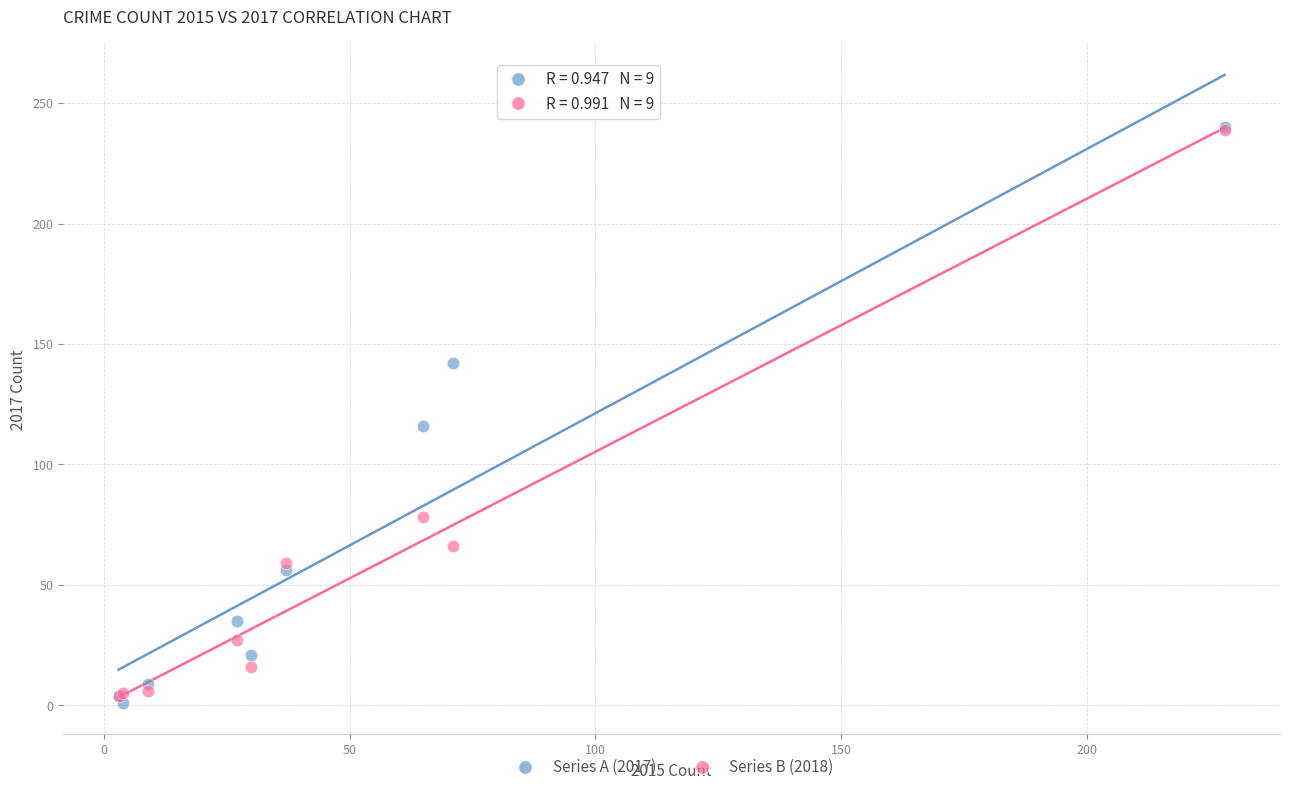

Across all series, what Y value is closest to 120?

116